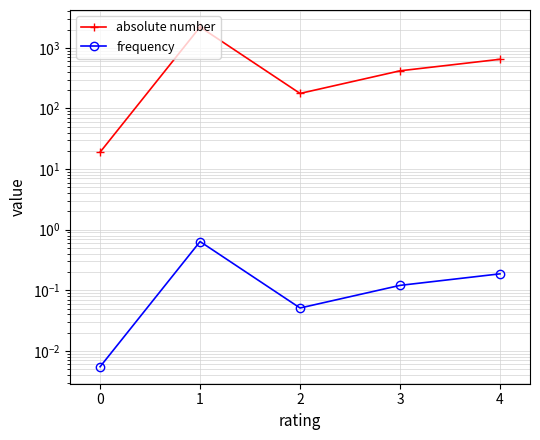

Reading left to right, transcribe all the data shown in this chart.

absolute number: 19.0	2210.0	177.0	418.0	648.0
frequency: 0.0	0.6	0.1	0.1	0.2